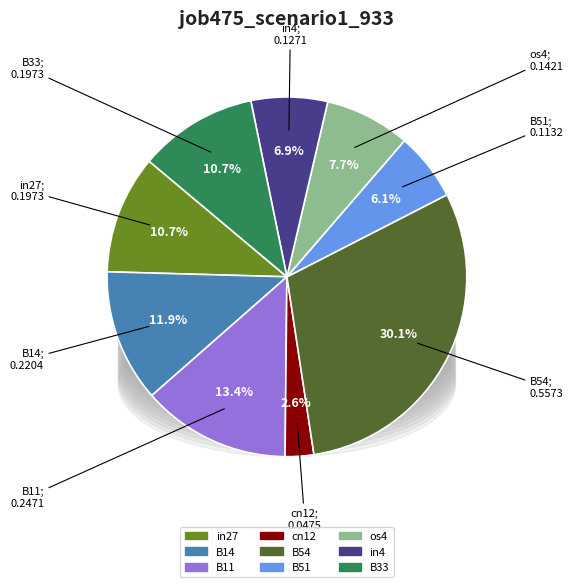

What is the largest slice in the pie chart?

B54